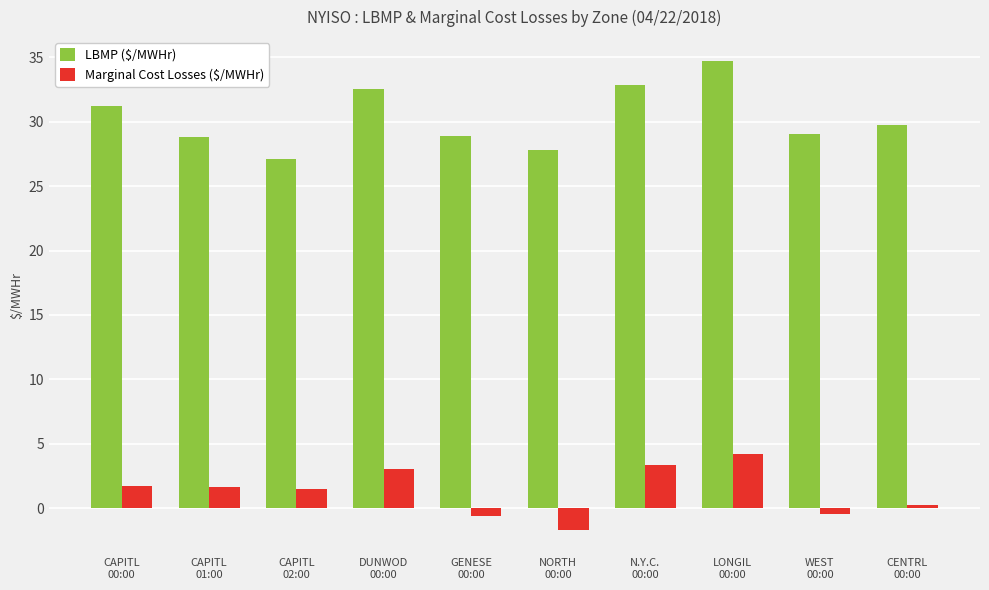

Is the value of LBMP ($/MWHr) at WEST
00:00 greater than the value of Marginal Cost Losses ($/MWHr) at CAPITL
00:00?

Yes